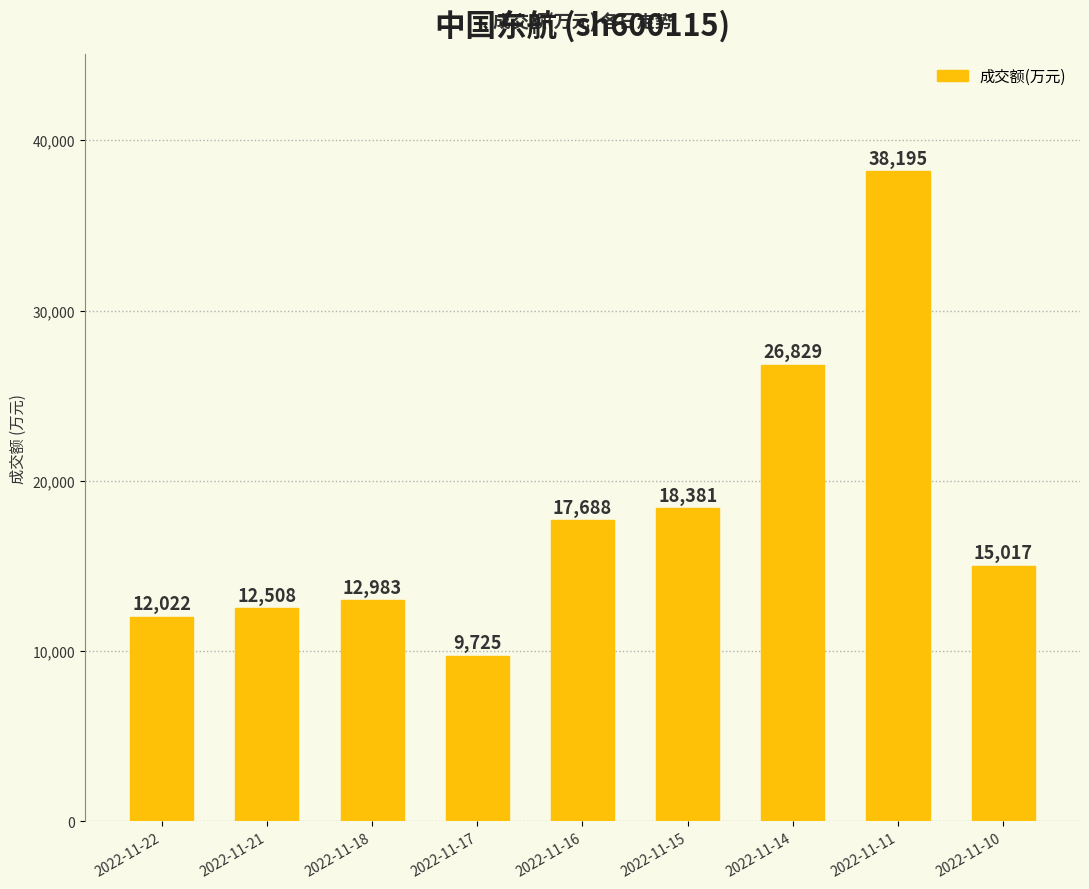

How many series are shown in this chart?

1